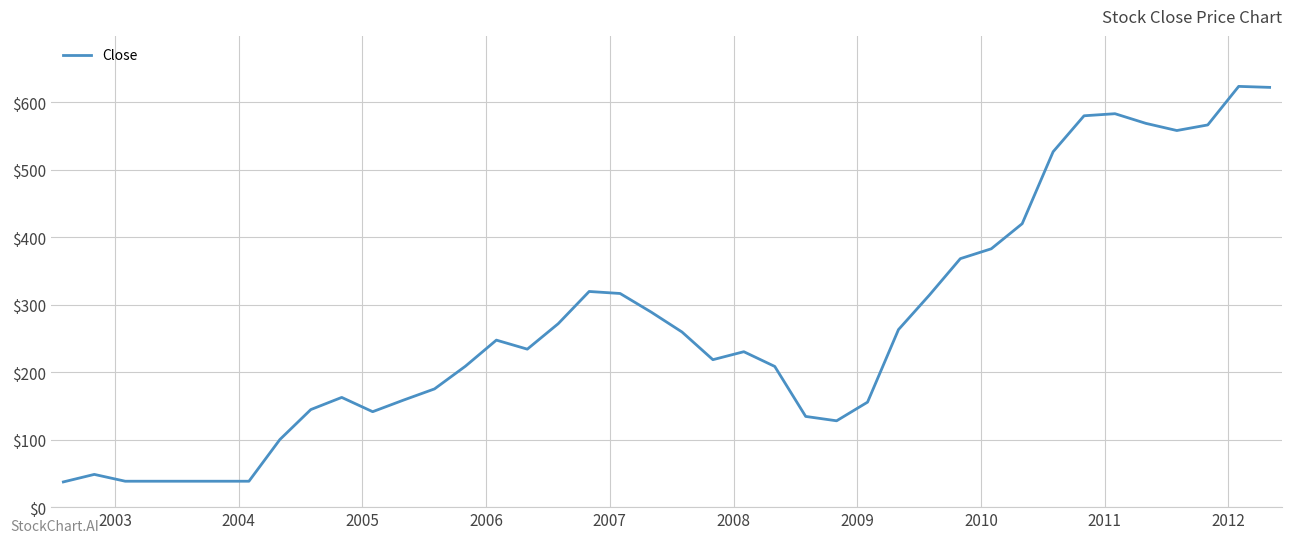

What is the greatest value displayed?

623.3